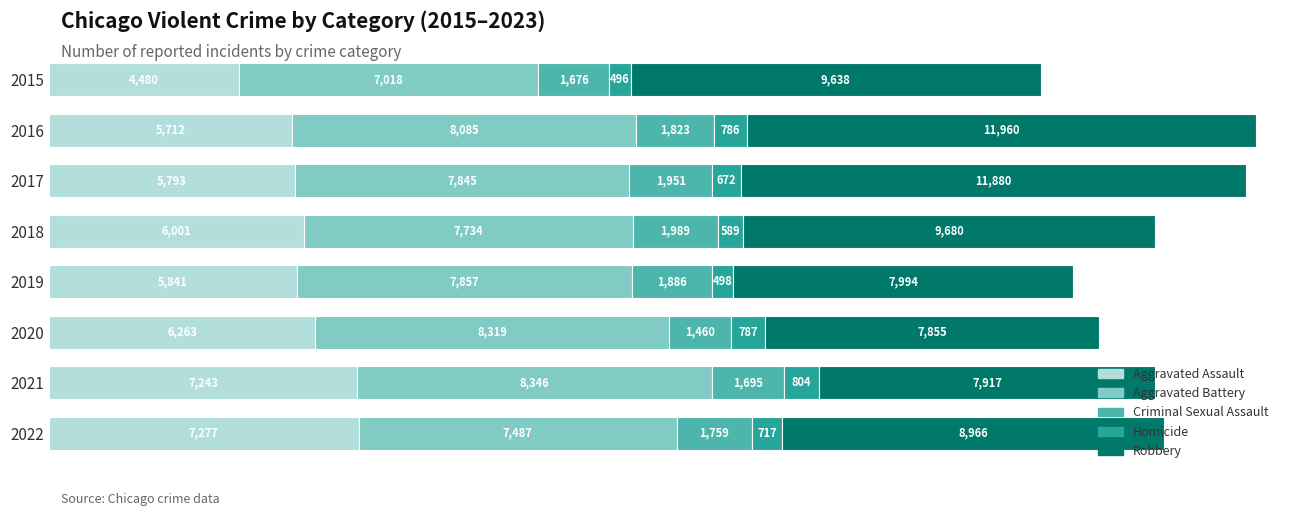

Where is Aggravated Assault nearest to the value 5878?

2019